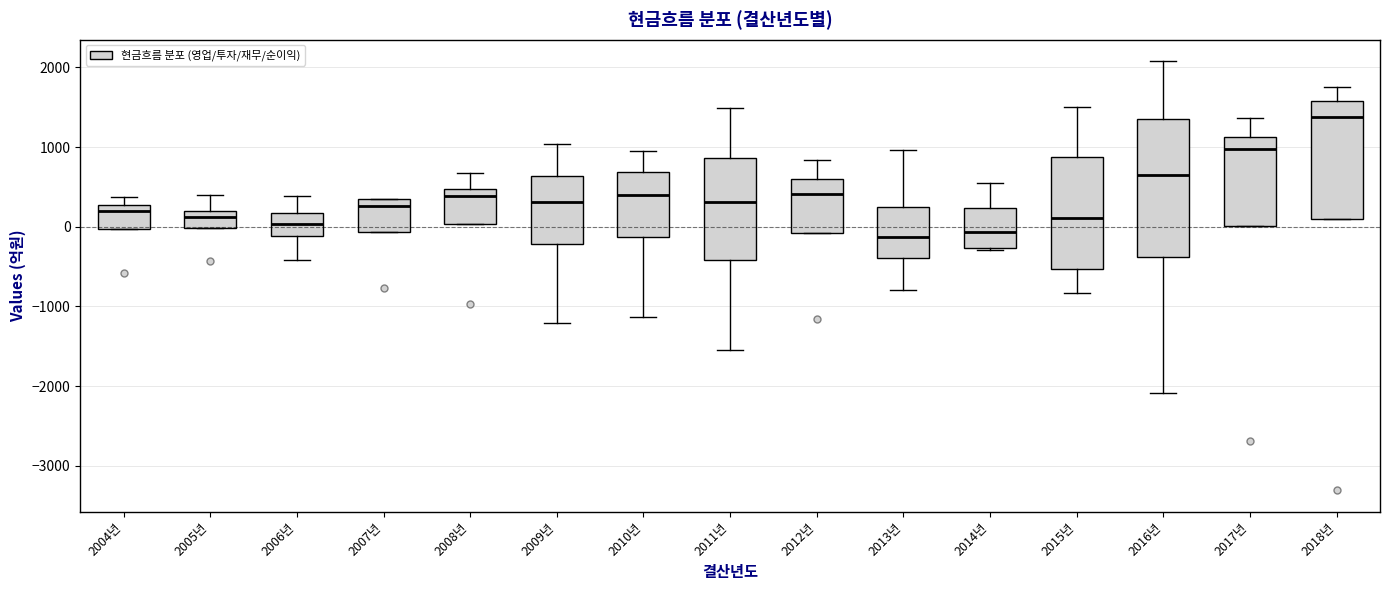

Reading left to right, read every box against the y-axis: the position of its median line, the range the box covers, and the ends of its whiskers. The values are not printed on the chart, so give them approximately, as read against the axis.

2004년: median 200, box 0 to 300, whiskers 0 to 400
2005년: median 100, box 0 to 200, whiskers 0 to 400
2006년: median 0, box -100 to 200, whiskers -400 to 400
2007년: median 300 (just below the box's upper edge), box -100 to 300, whiskers -100 to 400
2008년: median 400, box 0 to 500, whiskers 0 to 700
2009년: median 300, box -200 to 600, whiskers -1200 to 1000
2010년: median 400, box -100 to 700, whiskers -1100 to 1000
2011년: median 300, box -400 to 900, whiskers -1600 to 1500
2012년: median 400, box -100 to 600, whiskers -100 to 800
2013년: median -100, box -400 to 200, whiskers -800 to 1000
2014년: median -100, box -300 to 200, whiskers -300 to 500
2015년: median 100, box -500 to 900, whiskers -800 to 1500
2016년: median 600, box -400 to 1300, whiskers -2100 to 2100
2017년: median 1000, box 0 to 1100, whiskers 0 to 1400
2018년: median 1400, box 100 to 1600, whiskers 100 to 1800